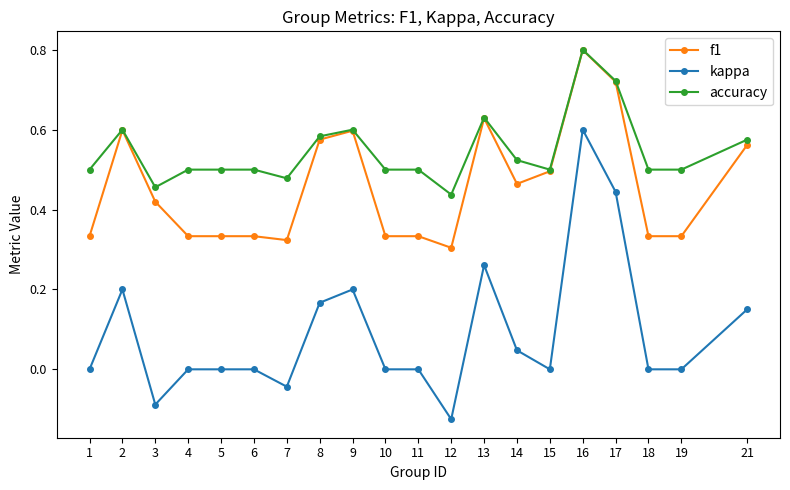

How many lines are shown in the chart?

3